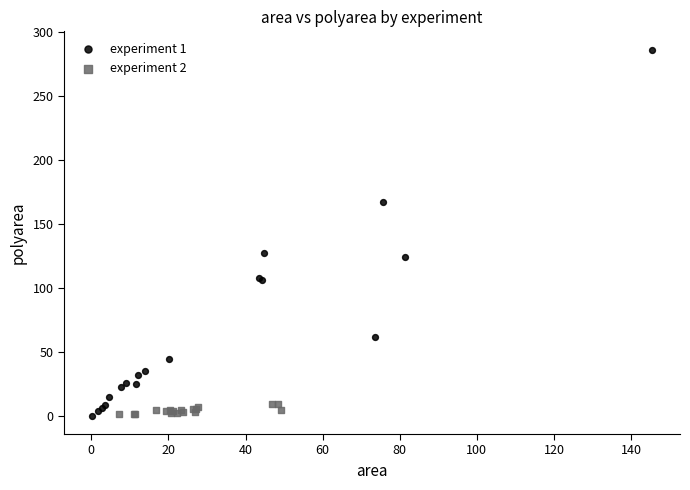

Which series contains the highest Y value?

experiment 1